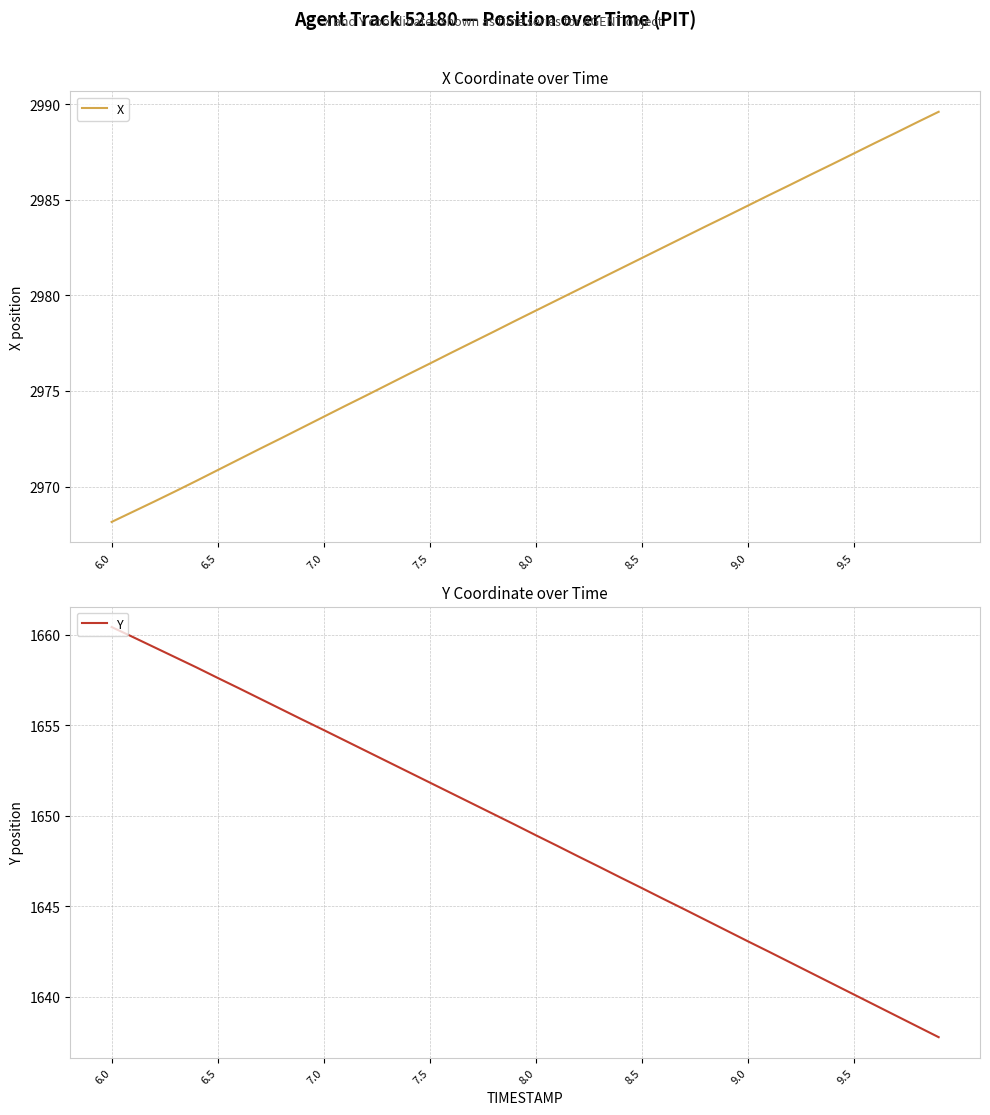

The value of X at 7.5 is 1621.4. True or false?

False